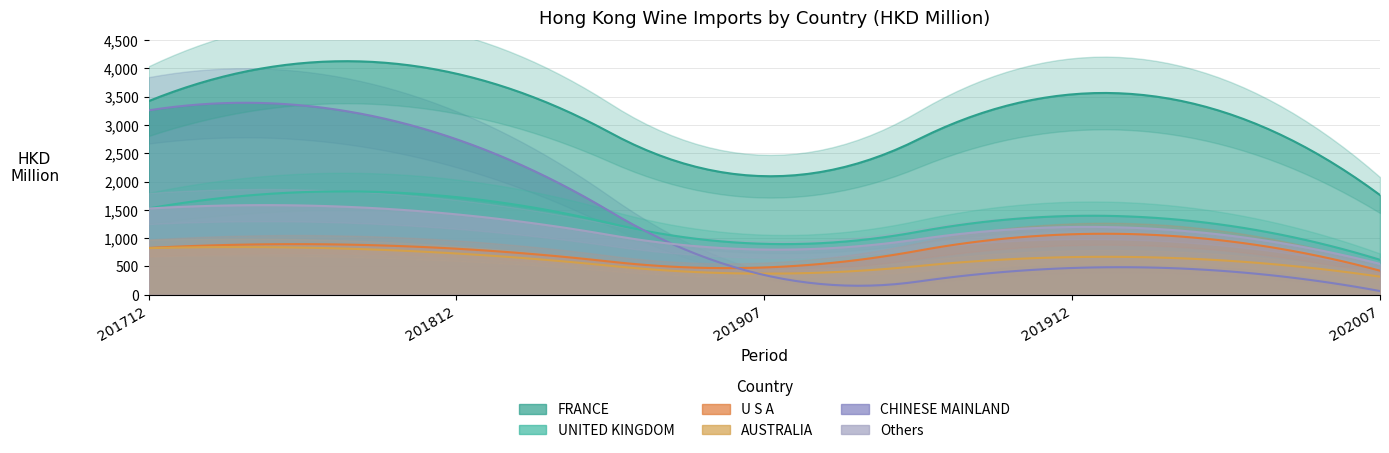

True or false: 201812_HKD_M has more than 1 interior local peaks.

False